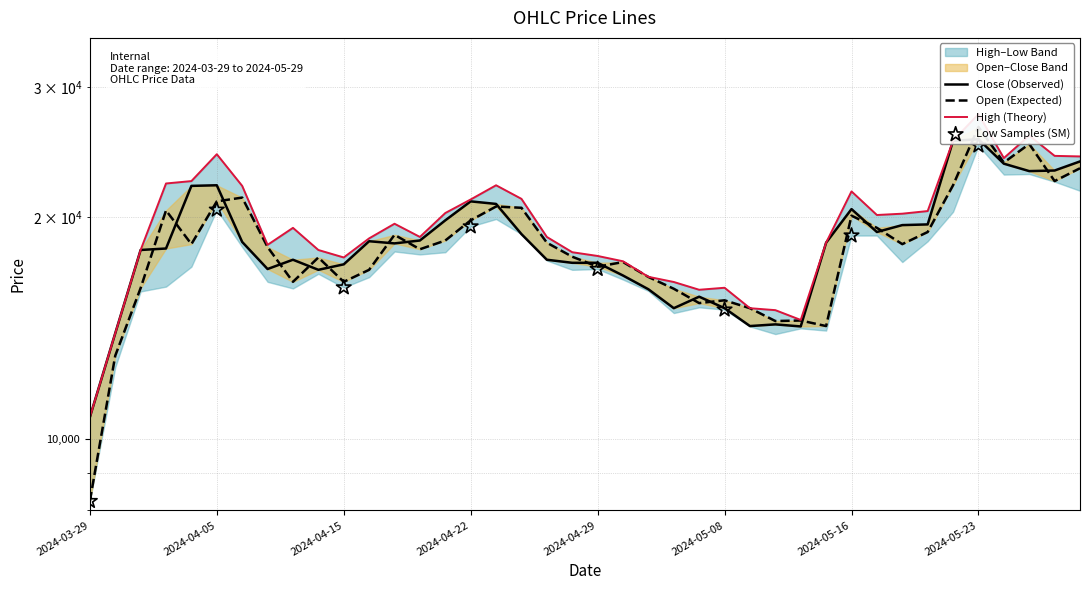

Which series contains the lowest Y value?

Open